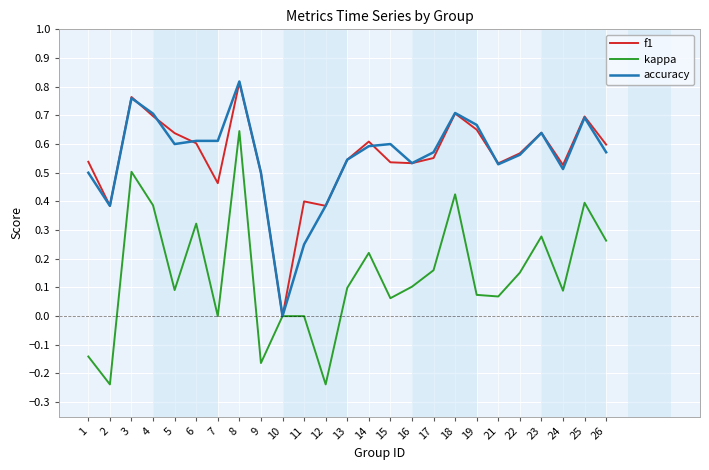

At 7, list the series in order from largest to smallest.

accuracy, f1, kappa